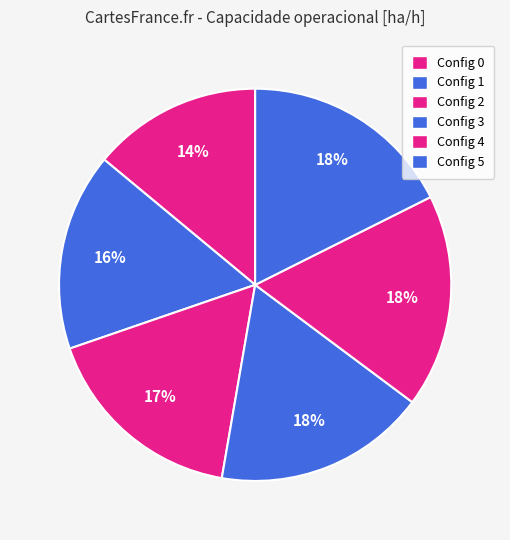

Count the number of slices in the pie.

6